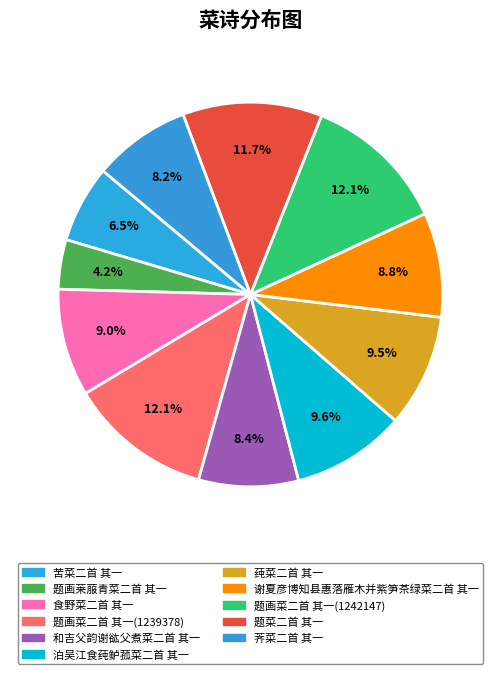

Is it true that 题菜二首 其一 is 12% of the pie?

True